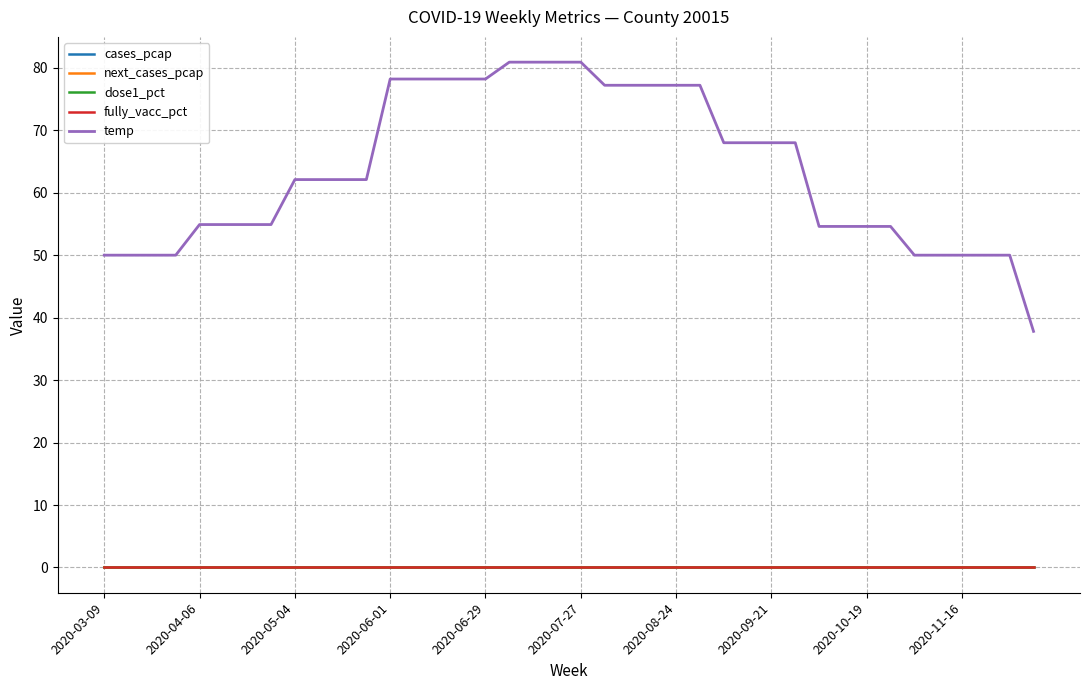

At how many categories does at least one series exceed 60?

22